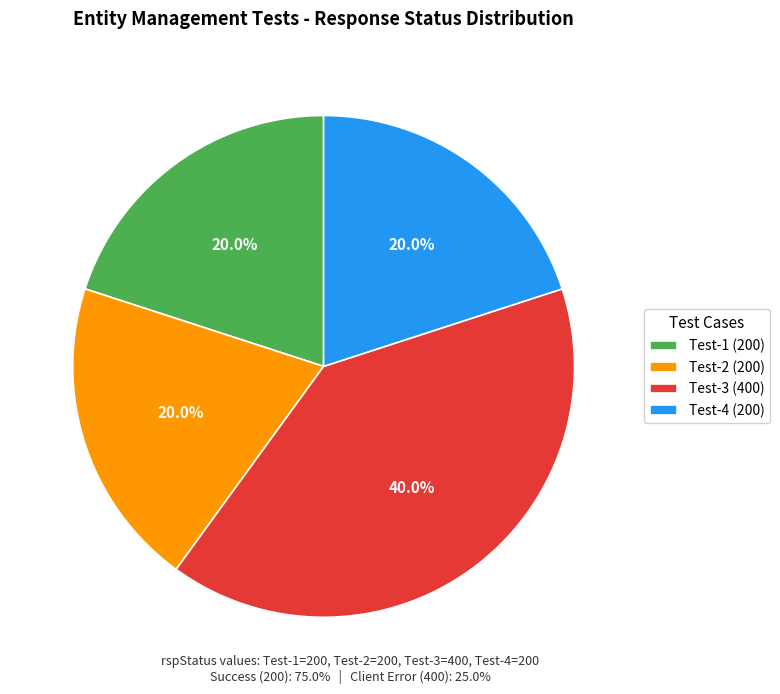

To the nearest percent, what is the combined percentage of Test-2 (200) and Test-4 (200)?

40%